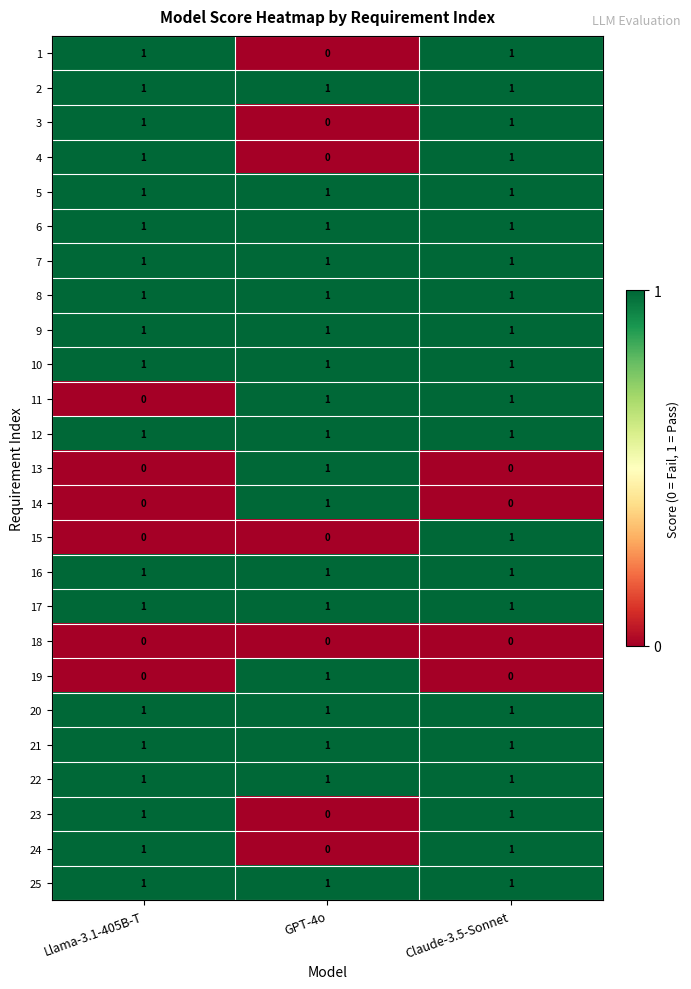

Count the 4 values in the range 0 to 1.

3